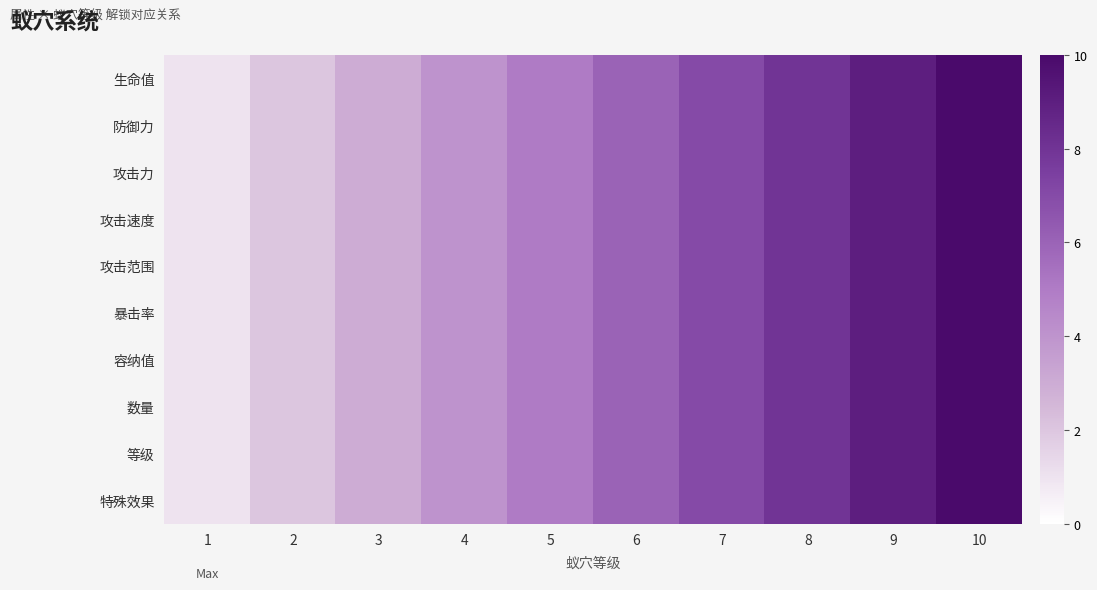

Which category has the highest value across all series?

10